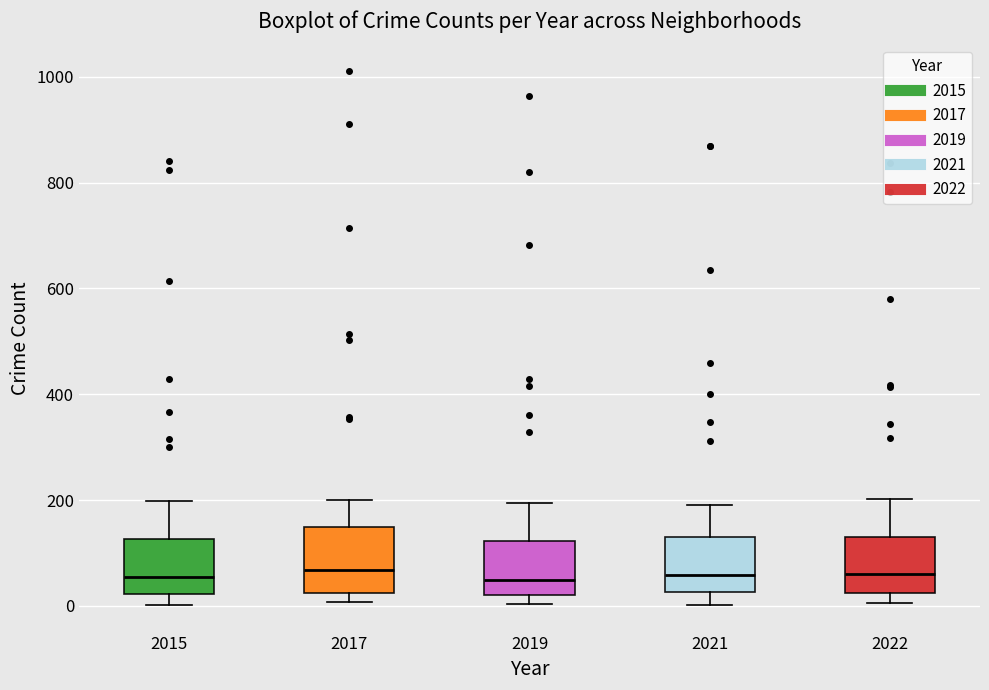

Reading left to right, read every box against the y-axis: the position of its median line, the range the box covers, and the ends of its whiskers. The values are not printed on the chart, so give them approximately, as read against the axis.

2015: median 60, box 20 to 120, whiskers 0 to 200
2017: median 60, box 20 to 140, whiskers 0 to 200
2019: median 40, box 20 to 120, whiskers 0 to 200
2021: median 60, box 20 to 140, whiskers 0 to 200
2022: median 60, box 20 to 140, whiskers 0 to 200